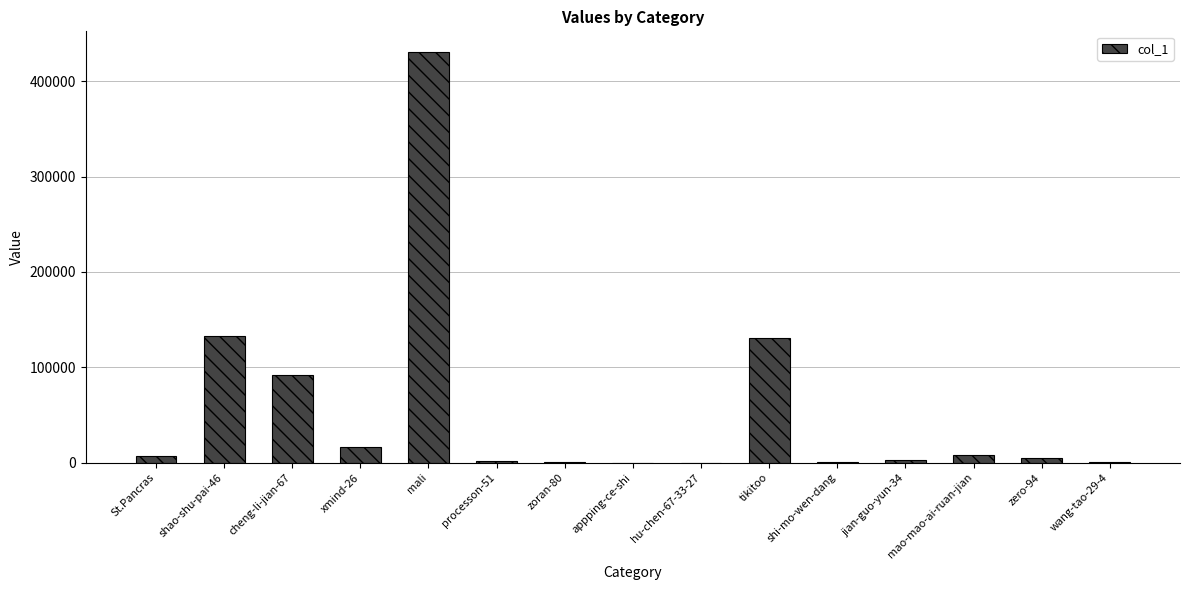

At which label is the value closest to 215362?

shao-shu-pai-46